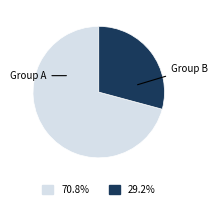

Is there any slice that represents more than half of the pie?

Yes